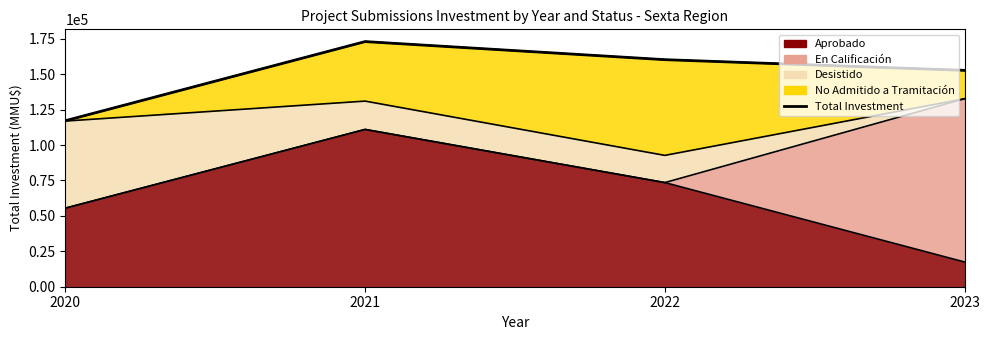

What is the maximum value shown in the chart?

173000.0